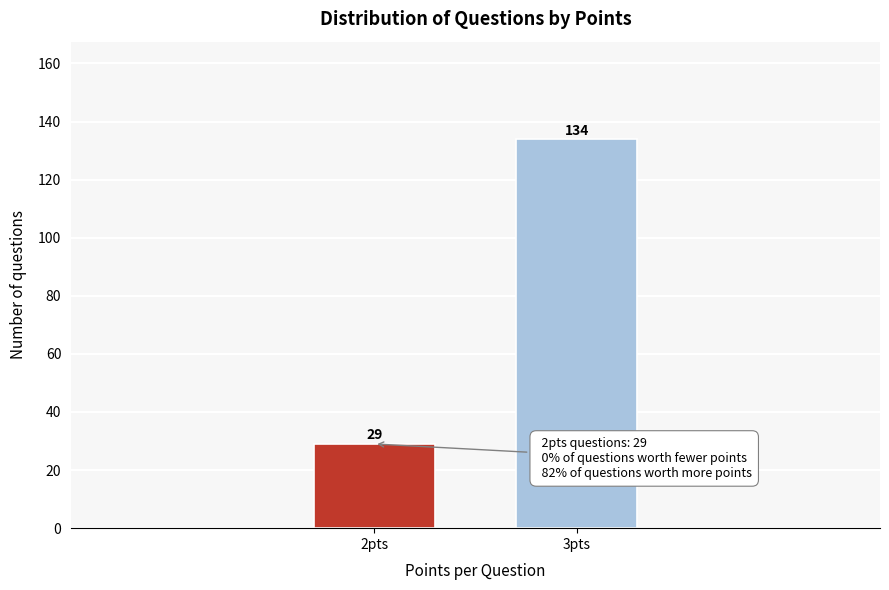

Reading right to left, transcribe all the data shown in this chart.

3pts=134	2pts=29